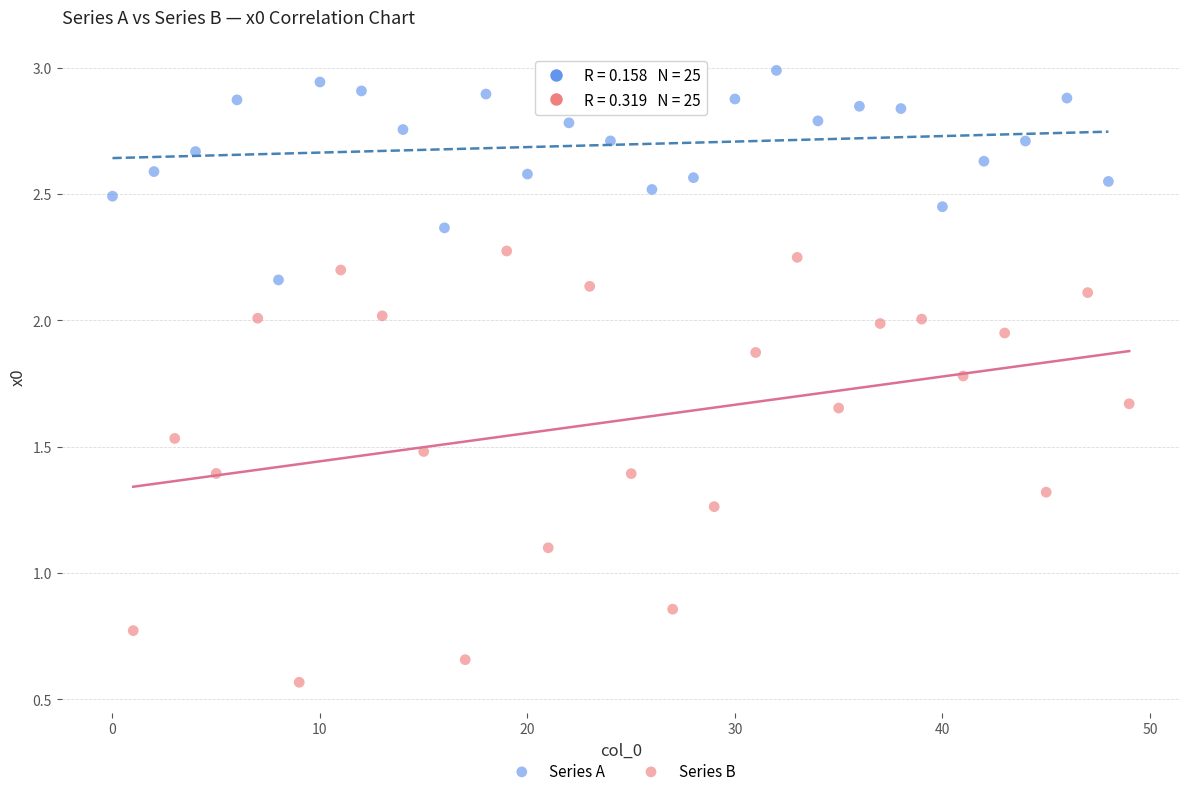

Which series contains the highest Y value?

Series A